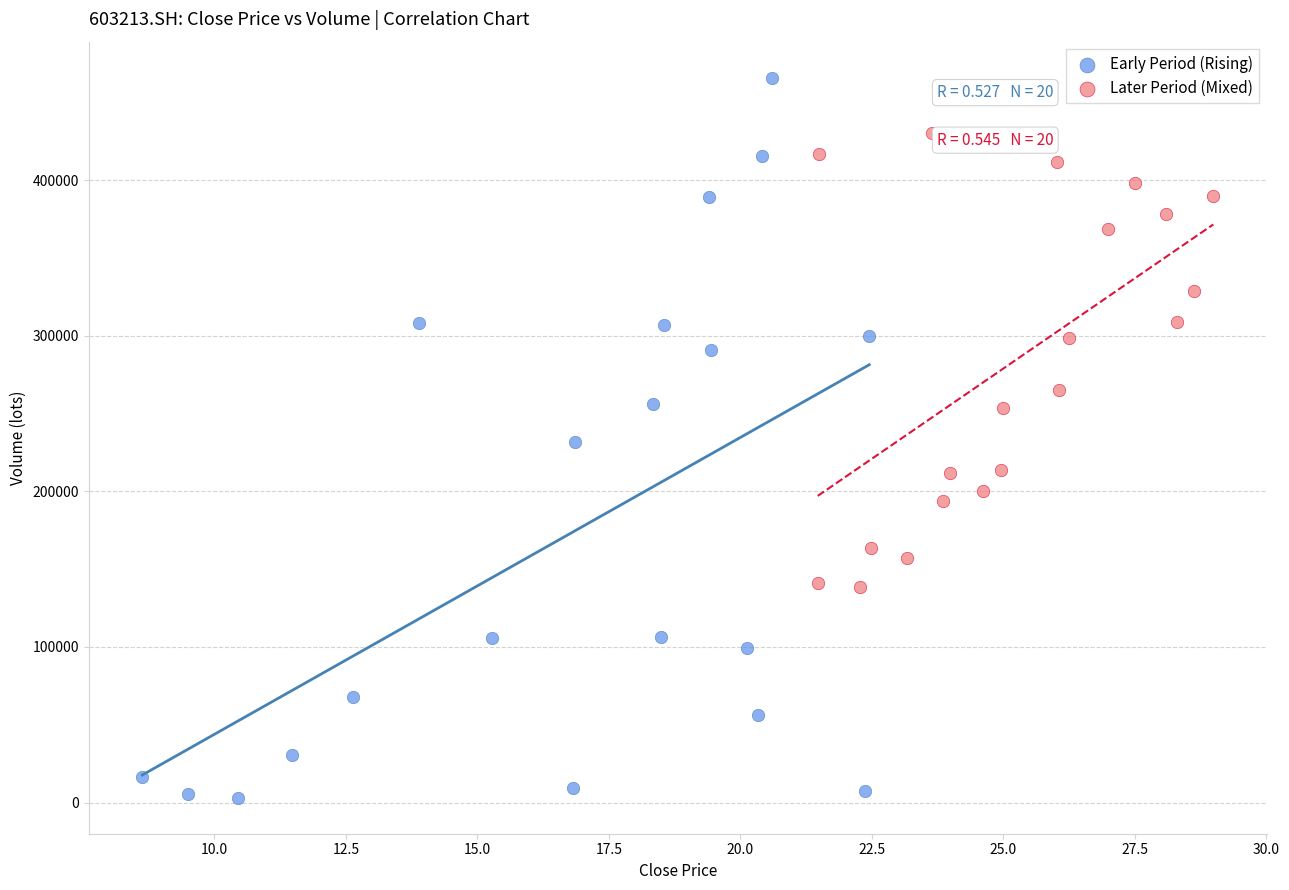

Which series has the largest Y range (max minus min)?

Early Period (Rising)